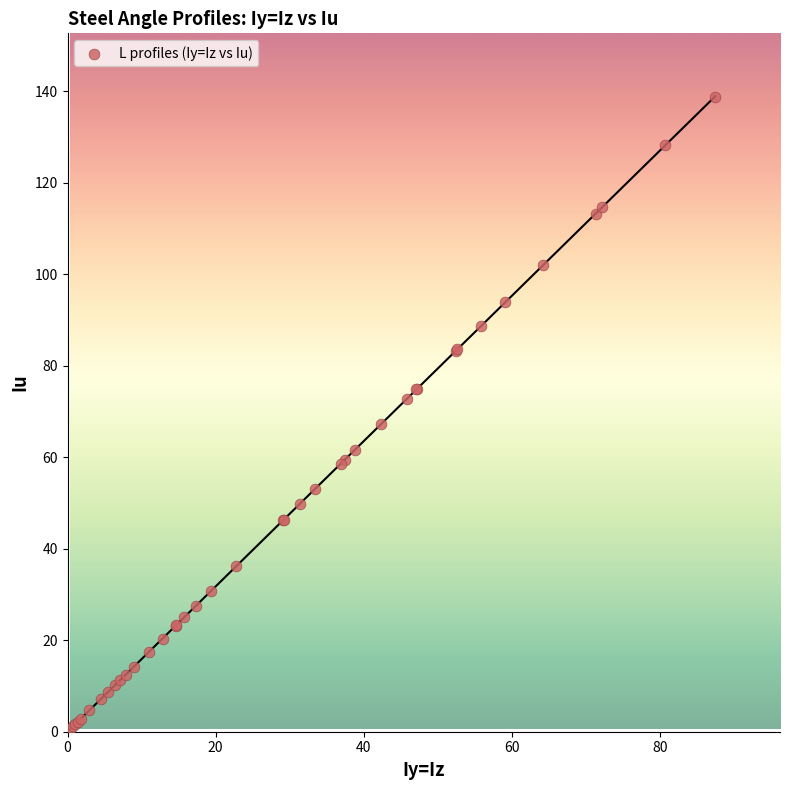

What Y value in the scatter plot is closest to 69?

67.2